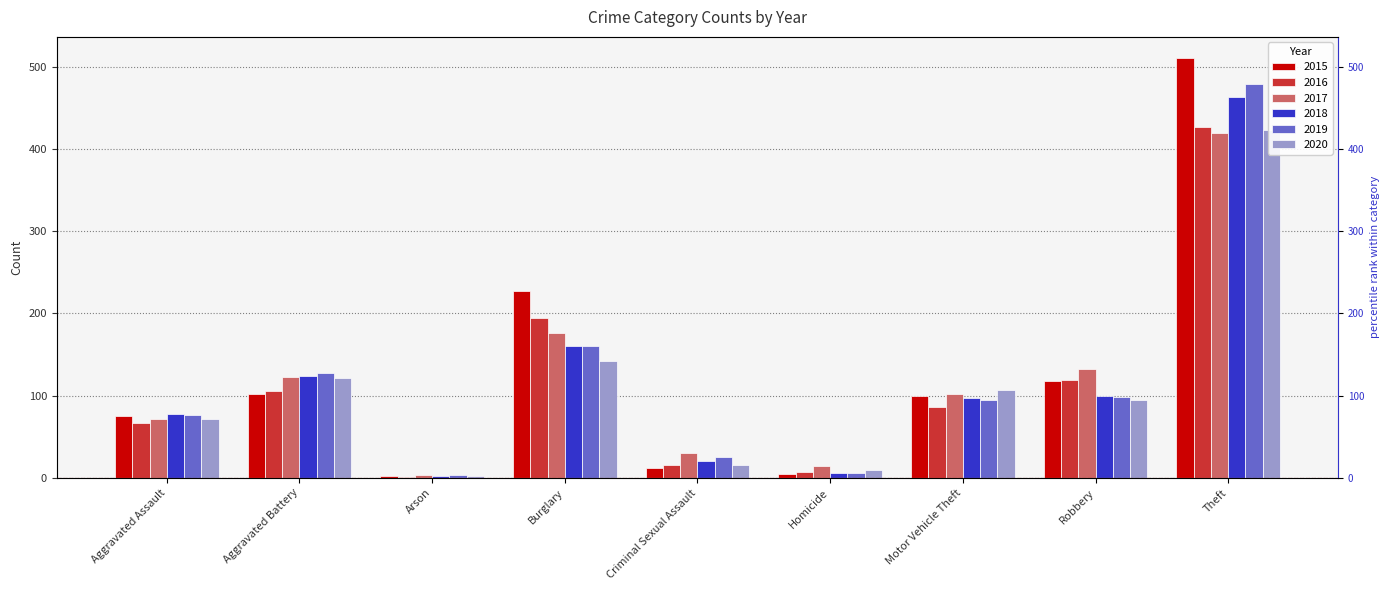

At which label does 2019 first exceed 95?

Aggravated Battery